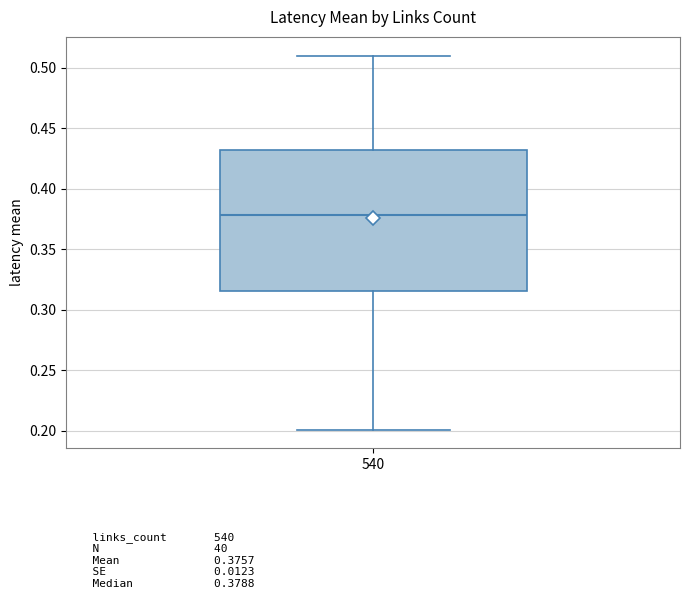

Transcribe this box plot: give where the median line is, the range the box spans, and where the two whiskers end, as read against the y-axis. The values are not printed on the chart, so give them approximately, as read against the axis.

median 0.380, box 0.315 to 0.430, whiskers 0.200 to 0.510